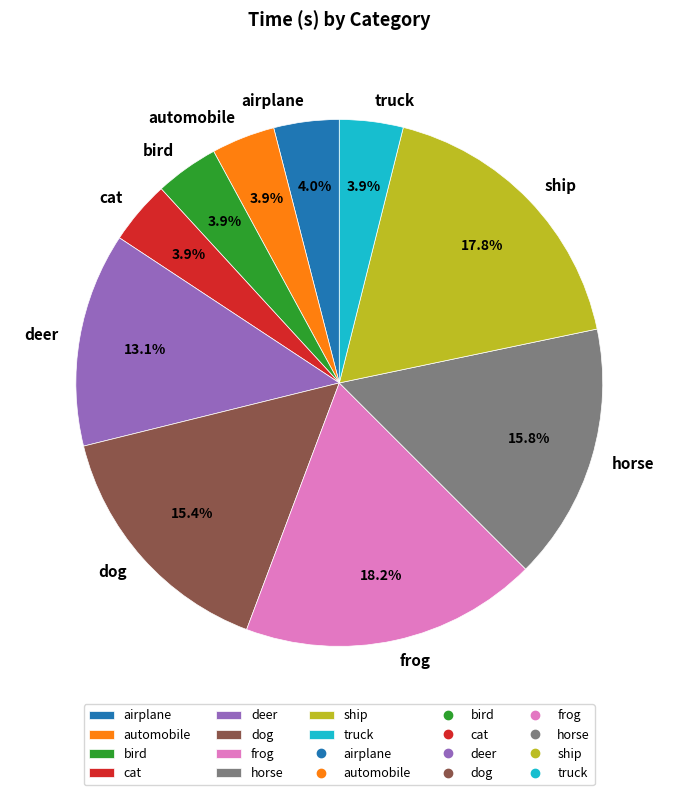

What percentage is NOT represented by deer?

86.9%